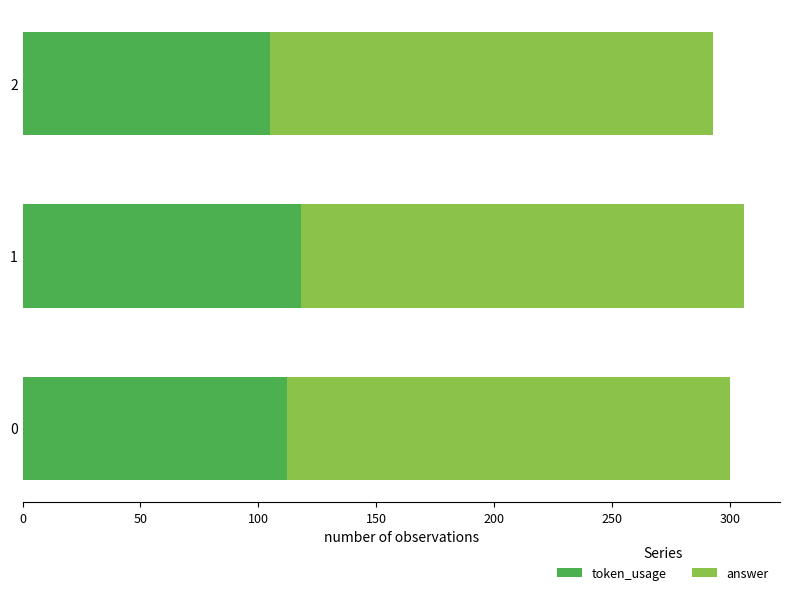

True or false: token_usage has a value of 112 at 0.

True